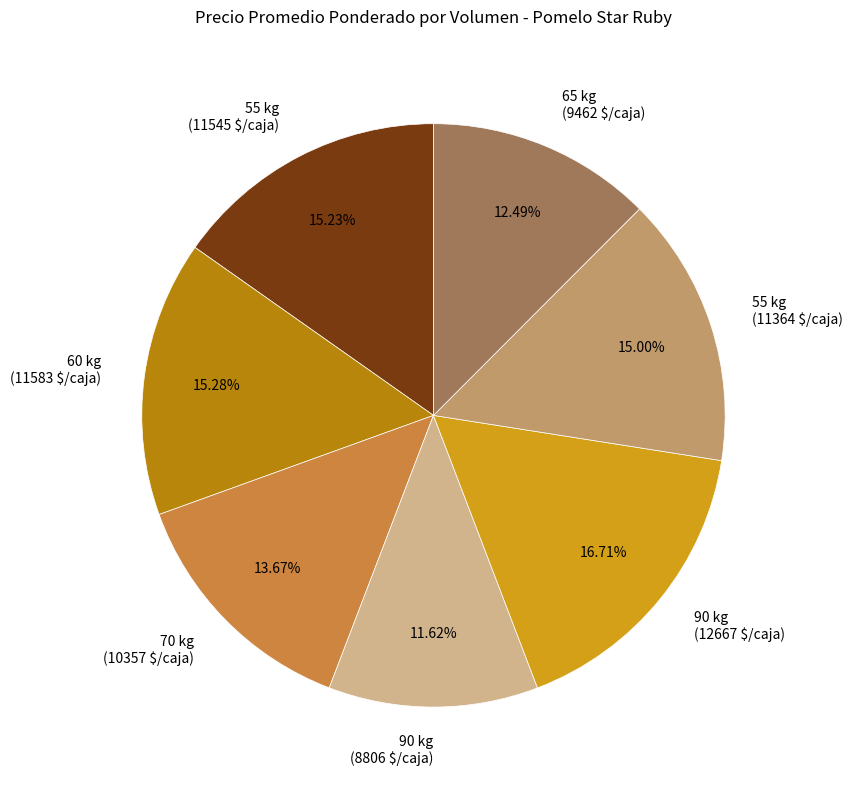

Is there a majority slice in this chart?

No